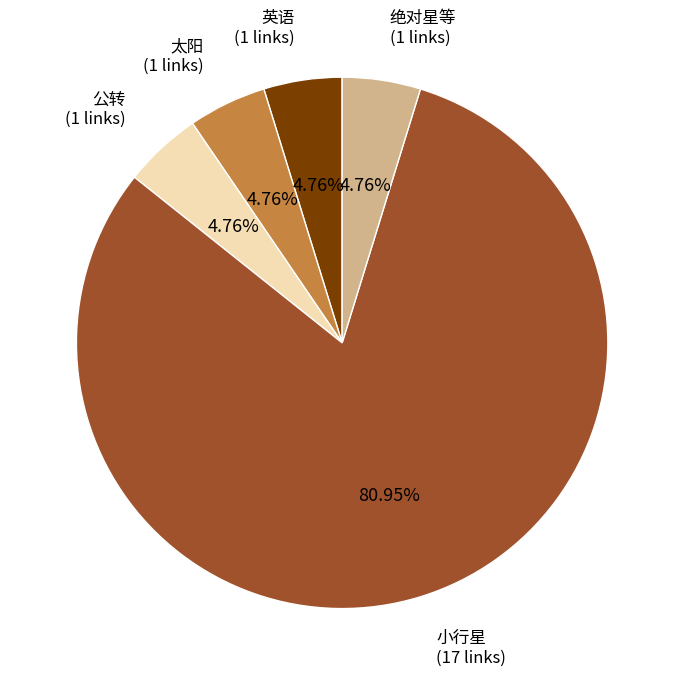

Rank the categories by value from highest to lowest.

小行星, 英语, 太阳, 公转, 绝对星等